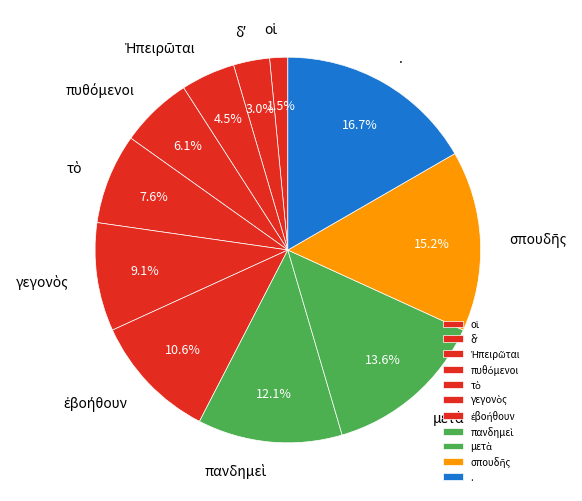

Is there a majority slice in this chart?

No